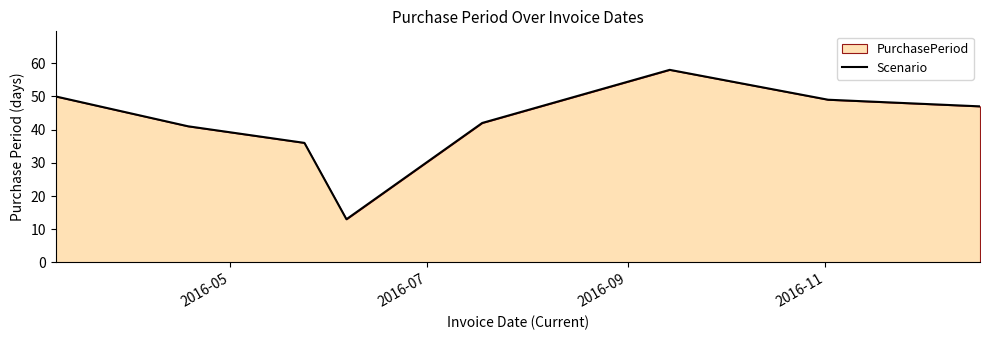

What is the greatest value displayed?

58